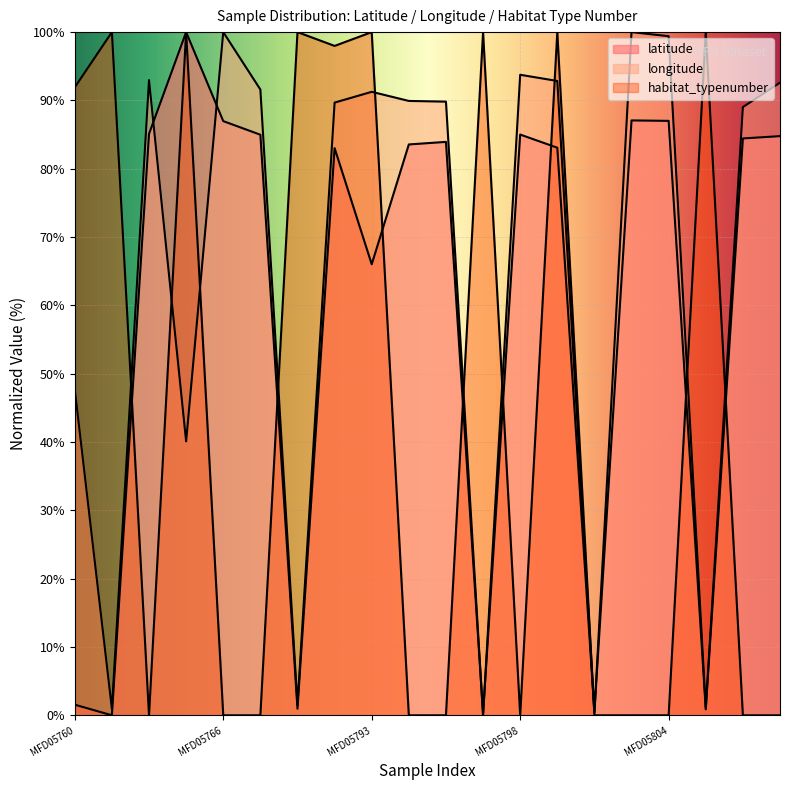

Reading left to right, extract all data points from this chart.

latitude: MFD05760=1.6	MFD05761=0.0	MFD05762=85.1	MFD05764=100.0	MFD05766=87.0	MFD05787=85.0	MFD05790=1.0	MFD05791=83.0	MFD05793=66.0	MFD05795=83.6	MFD05796=83.9	MFD05797=0.2	MFD05798=85.0	MFD05801=83.1	MFD05802=0.5	MFD05803=87.1	MFD05804=87.0	MFD05811=0.9	MFD05812=84.4	MFD05826=84.8
longitude: MFD05760=47.7	MFD05761=1.0	MFD05762=93.0	MFD05764=40.1	MFD05766=100.0	MFD05787=91.6	MFD05790=1.5	MFD05791=89.7	MFD05793=91.3	MFD05795=89.9	MFD05796=89.8	MFD05797=0.0	MFD05798=93.8	MFD05801=92.8	MFD05802=0.4	MFD05803=100.0	MFD05804=99.4	MFD05811=1.0	MFD05812=89.0	MFD05826=92.6
habitat_typenumber: MFD05760=91.9	MFD05761=100.0	MFD05762=0.0	MFD05764=100.0	MFD05766=0.0	MFD05787=0.0	MFD05790=100.0	MFD05791=98.0	MFD05793=100.0	MFD05795=0.0	MFD05796=0.0	MFD05797=100.0	MFD05798=0.0	MFD05801=100.0	MFD05802=0.0	MFD05803=0.0	MFD05804=0.0	MFD05811=100.0	MFD05812=0.0	MFD05826=0.0